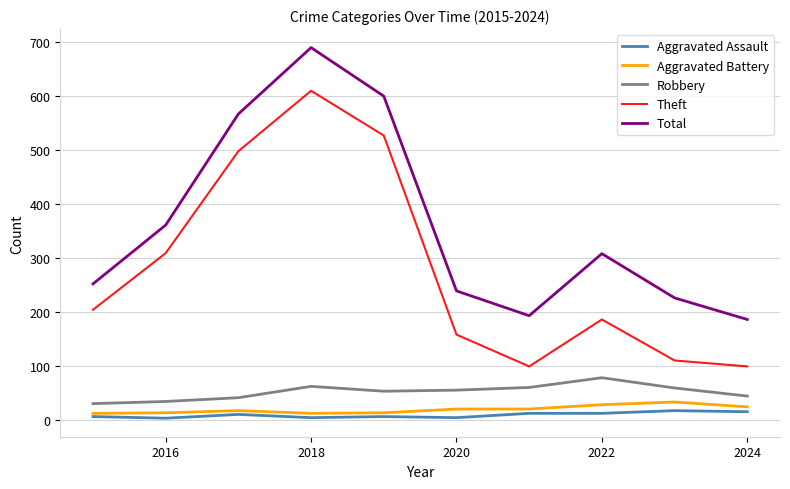

What is the sum of all Aggravated Assault values?

89